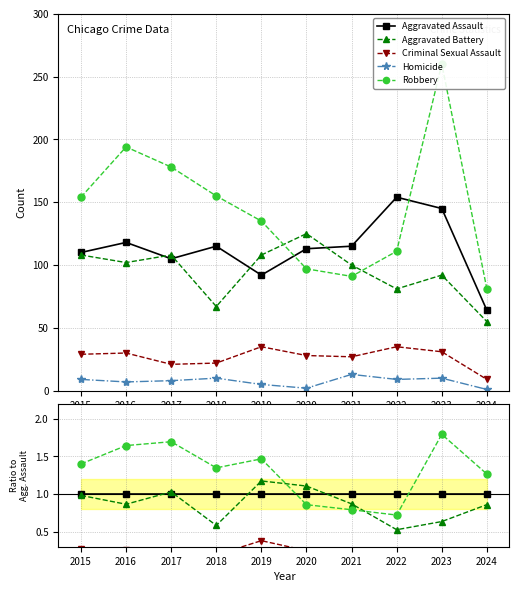

How many lines are shown in the chart?

5